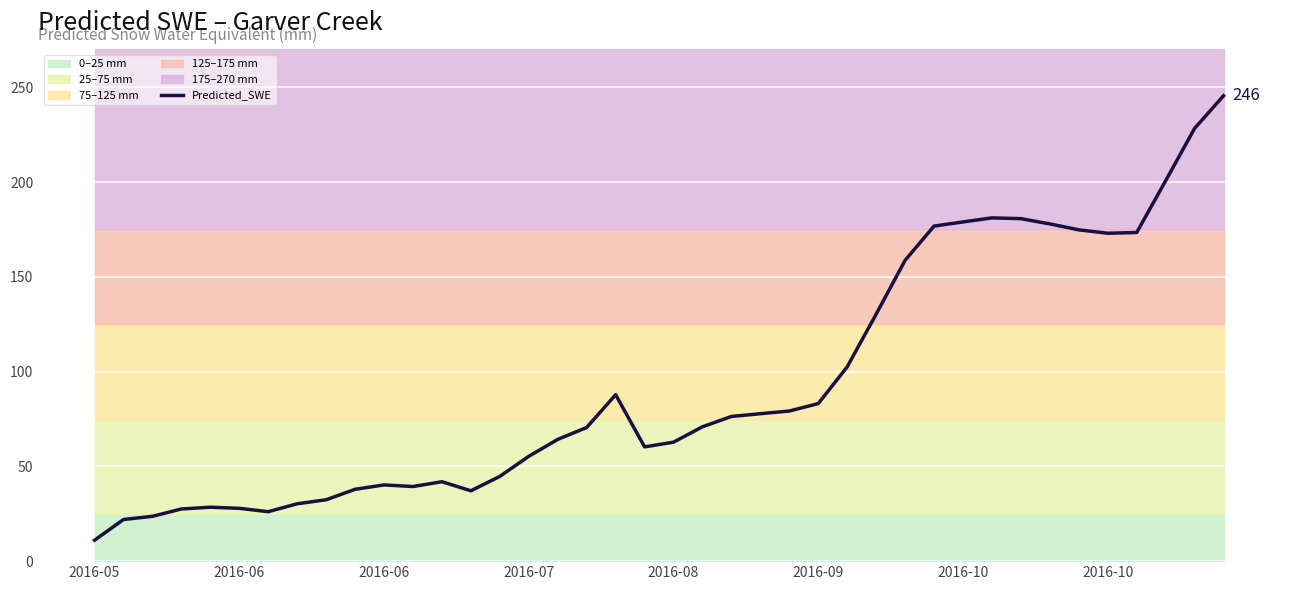

Is it true that the value at 39 is 245.6?

True